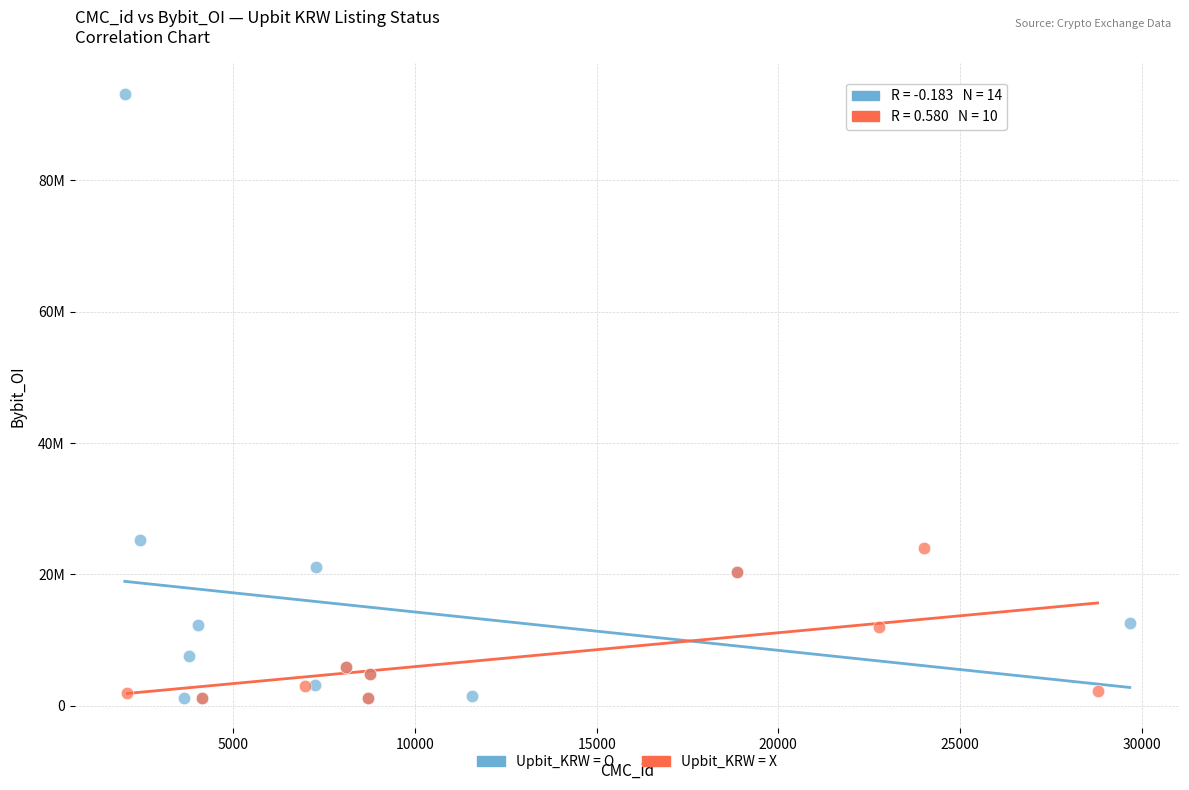

What are all the series names shown in the legend?

Upbit_KRW = O, Upbit_KRW = X